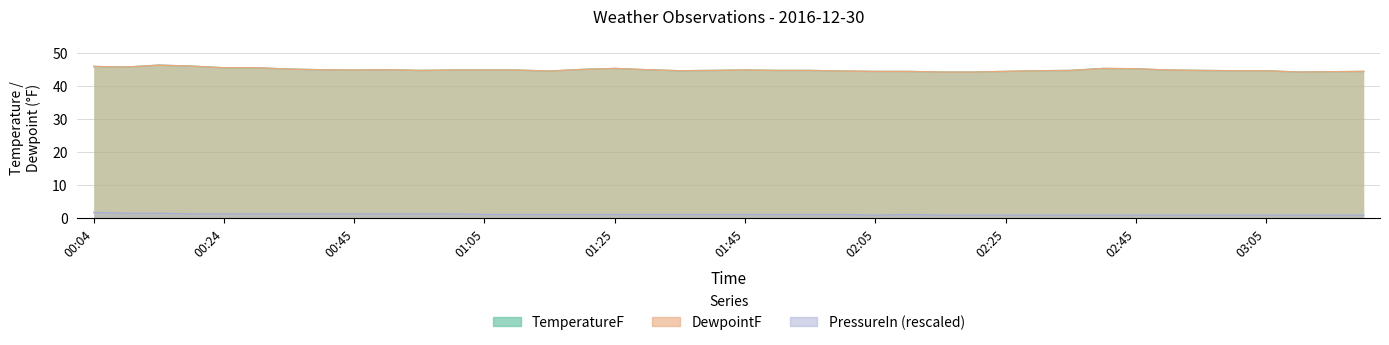

What is the average value of the TemperatureF series?

45.6